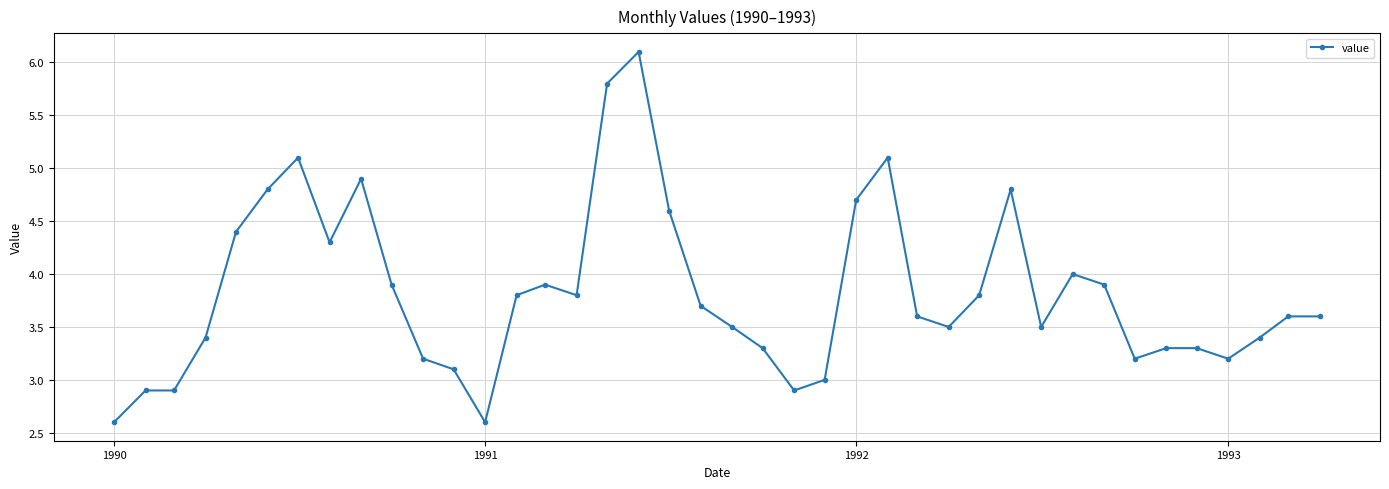

True or false: the data has more than 0 interior local peaks.

True